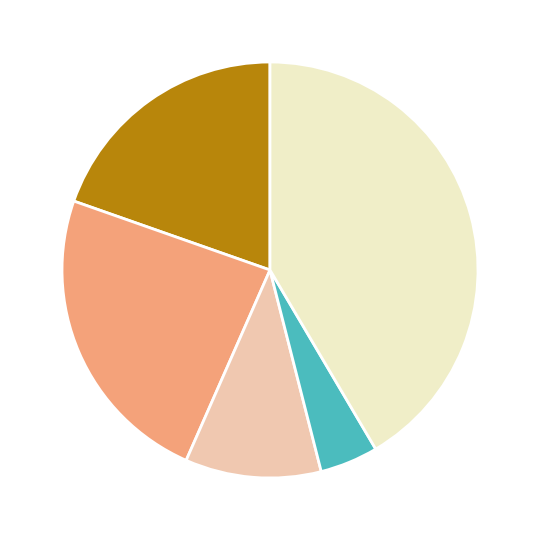

Does any single category account for the majority?

No